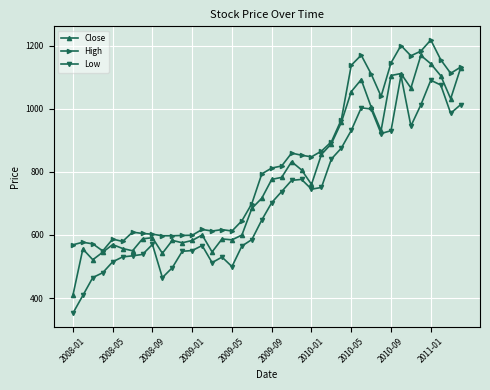

What is the maximum value shown in the chart?

1217.5